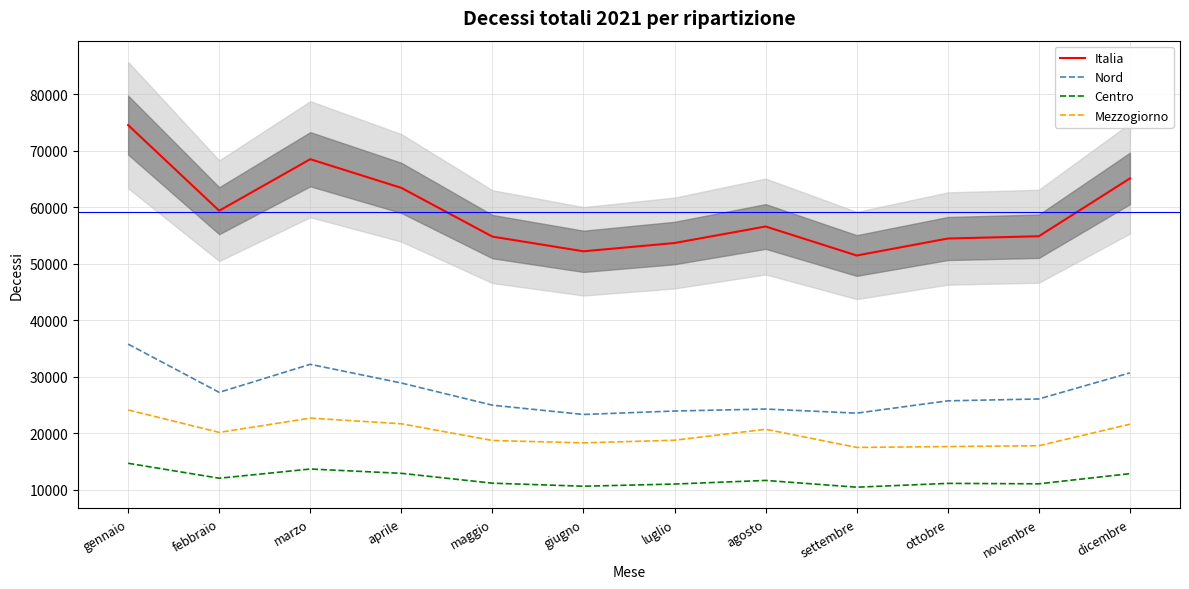

True or false: Centro has a value of 12832 at dicembre.

True